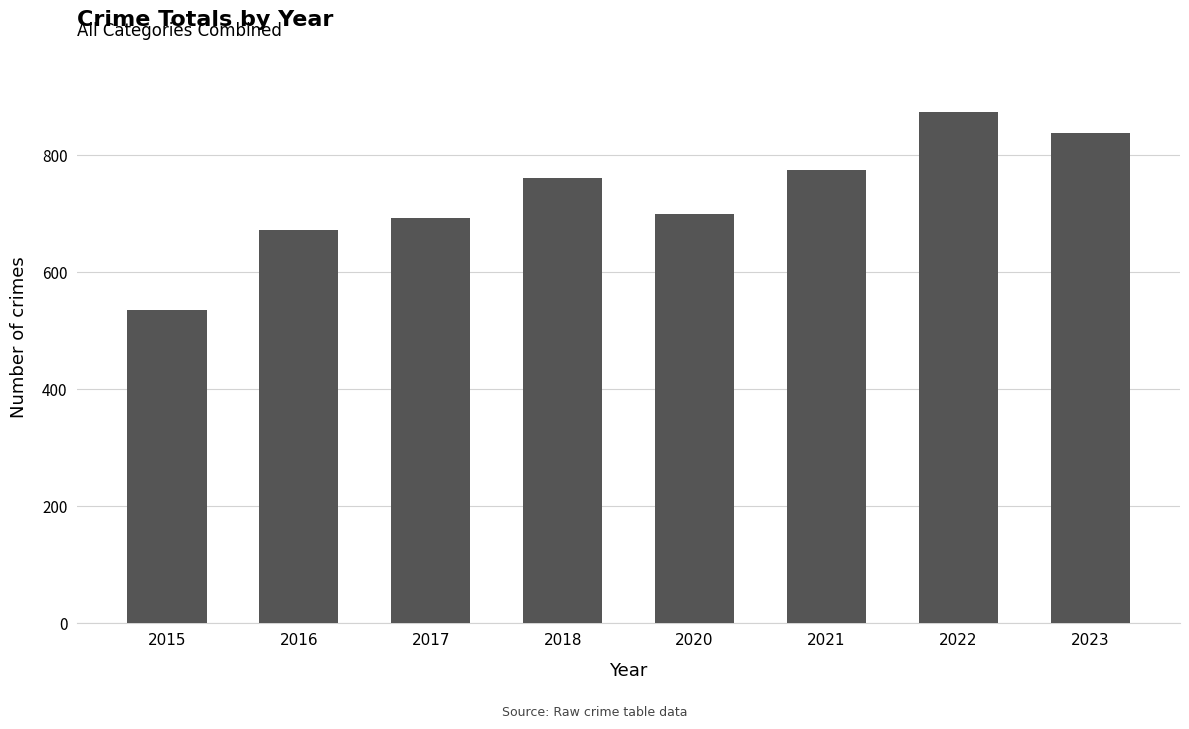

The chart shows a value of 139 at 2015. True or false?

False